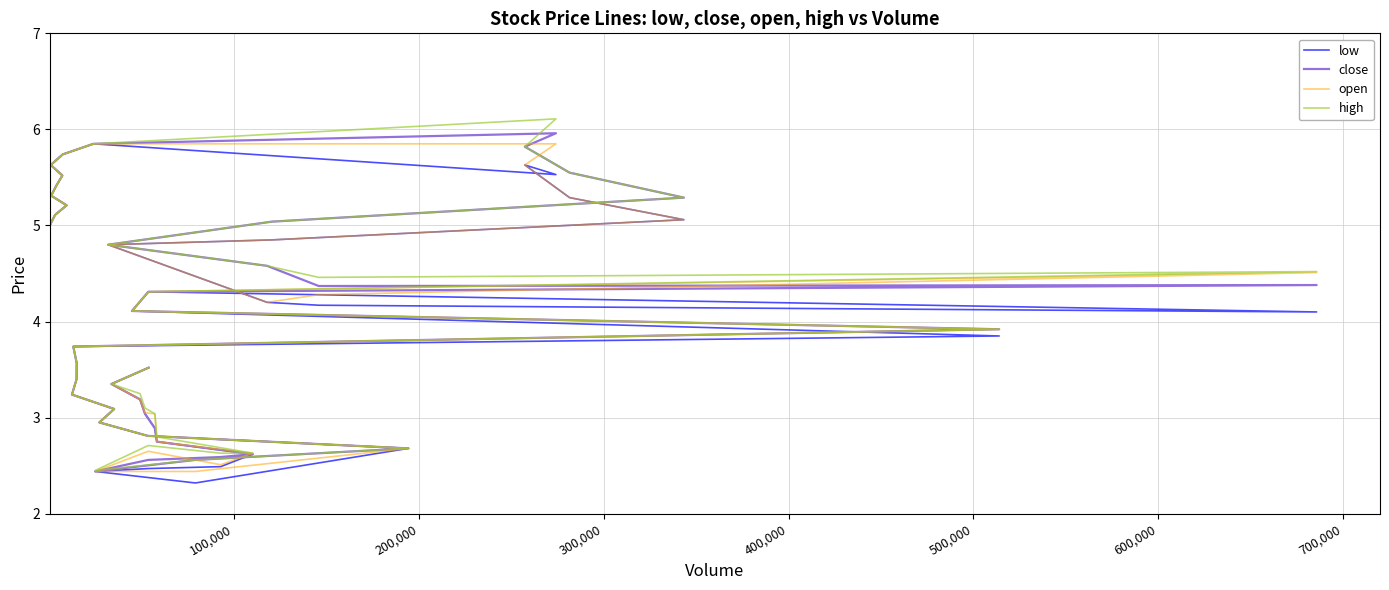

List the series in order of their overall mean, lowest first.

low, open, close, high